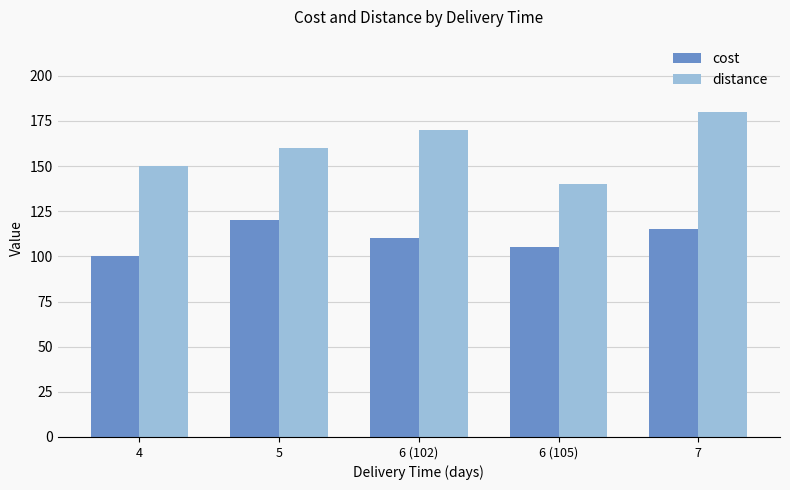

Is it true that distance equals 180 at 7?

True